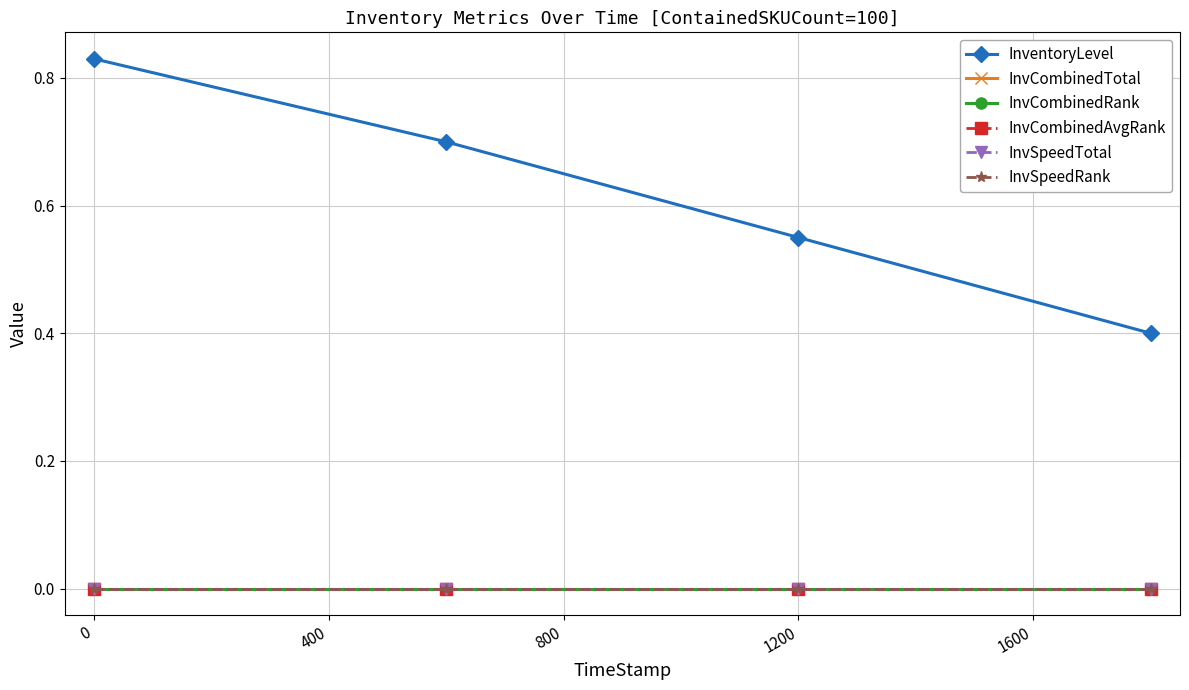

Which series has the largest range (max minus min)?

InventoryLevel